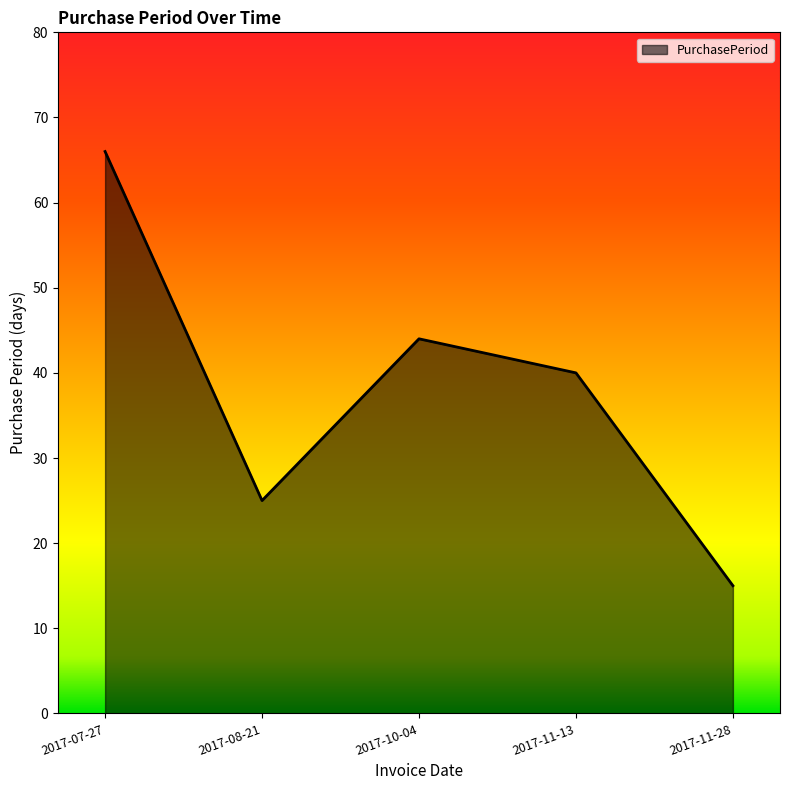

True or false: the data shows 25 at 2017-08-21.

True